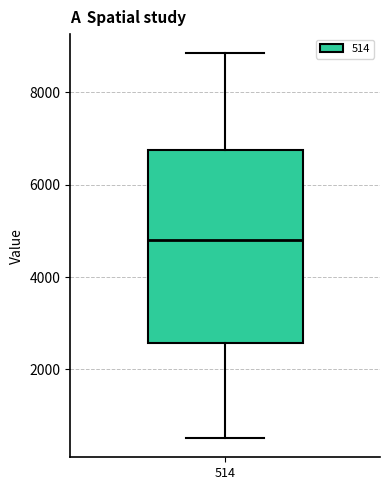

Transcribe this box plot: give where the median line is, the range the box spans, and where the two whiskers end, as read against the y-axis. The values are not printed on the chart, so give them approximately, as read against the axis.

median 4800, box 2600 to 6800, whiskers 600 to 8800